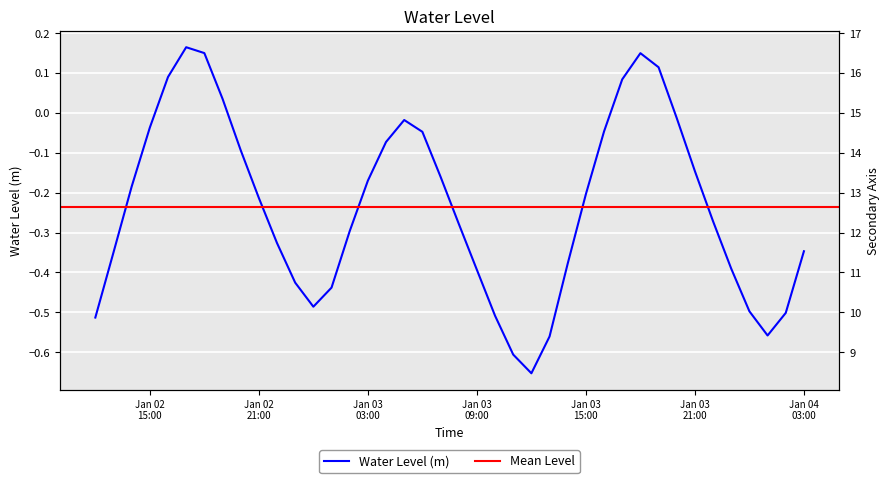

How many values are below 0?

33